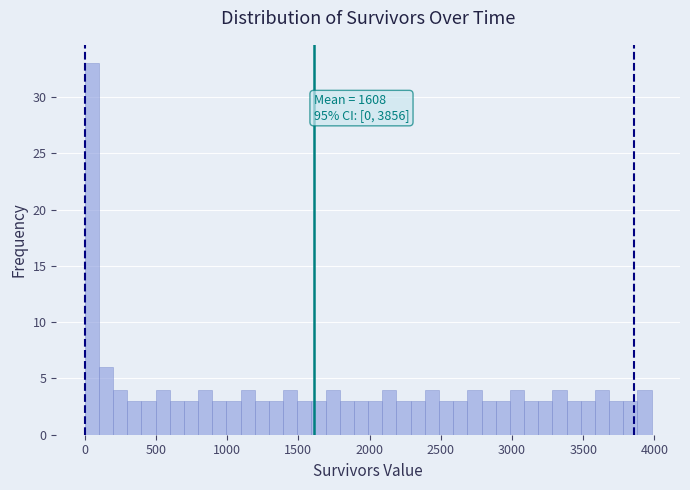

Read against the x-axis, roughly where is the centre of the tallest bar?

50